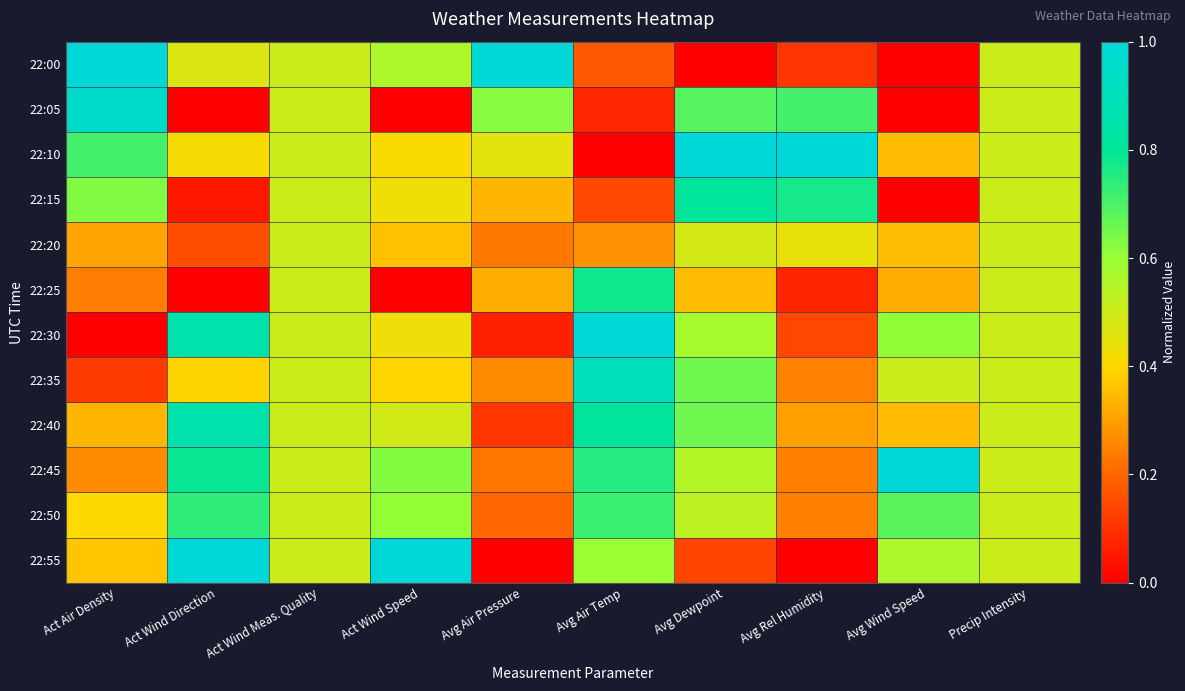

What is the spread (max minus min) of values at Avg Wind Speed?

1.0